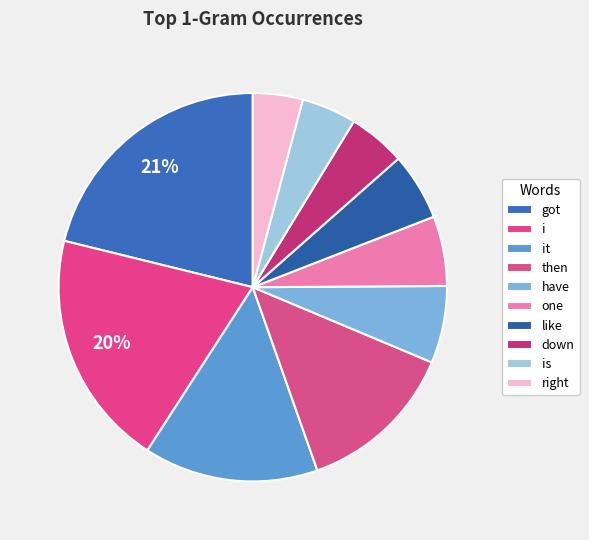

Rank the categories by value from highest to lowest.

got, i, it, then, have, one, like, down, is, right